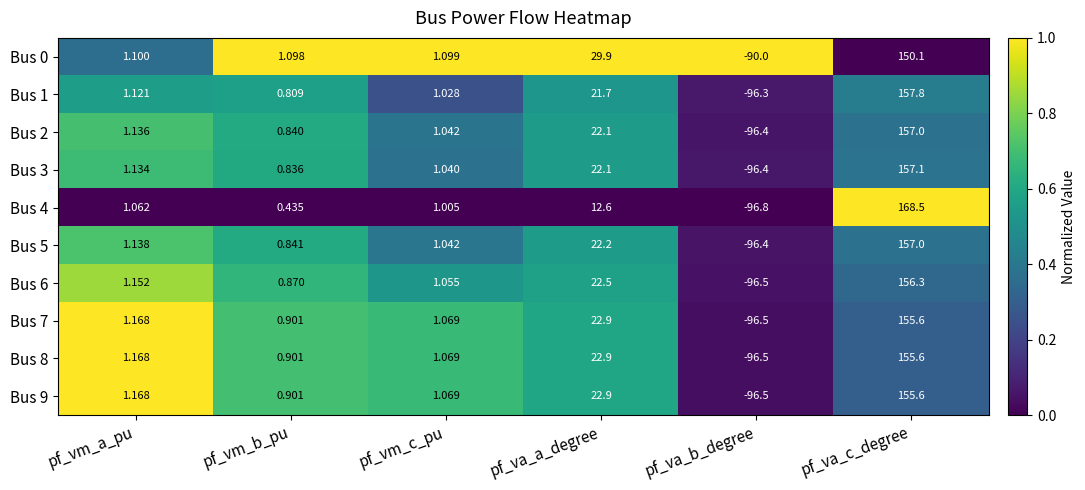

List the labels in order of Bus 3 value, smallest first.

pf_va_b_degree, pf_vm_b_pu, pf_vm_c_pu, pf_vm_a_pu, pf_va_a_degree, pf_va_c_degree